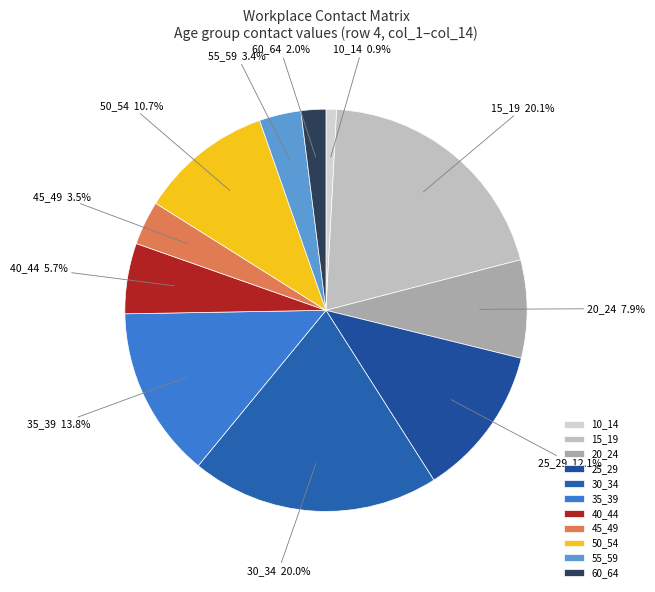

To the nearest percent, what percentage of the pie is 30_34?

20%